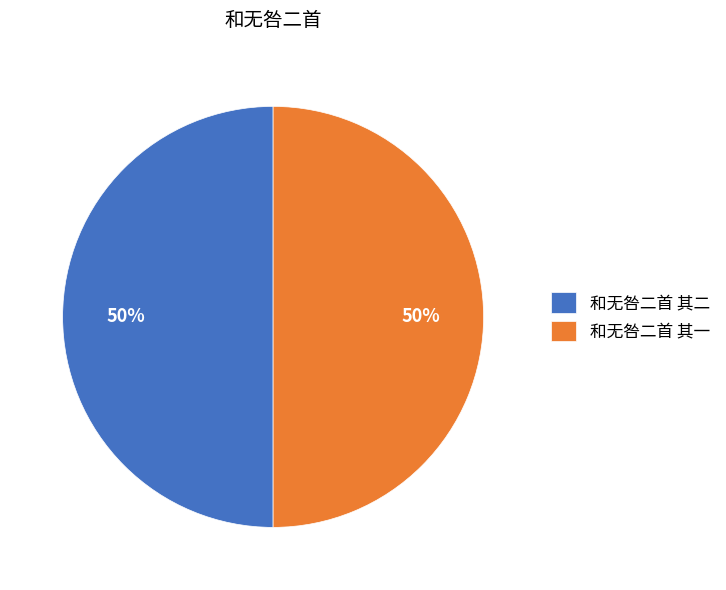

How many slices are in this pie chart?

2